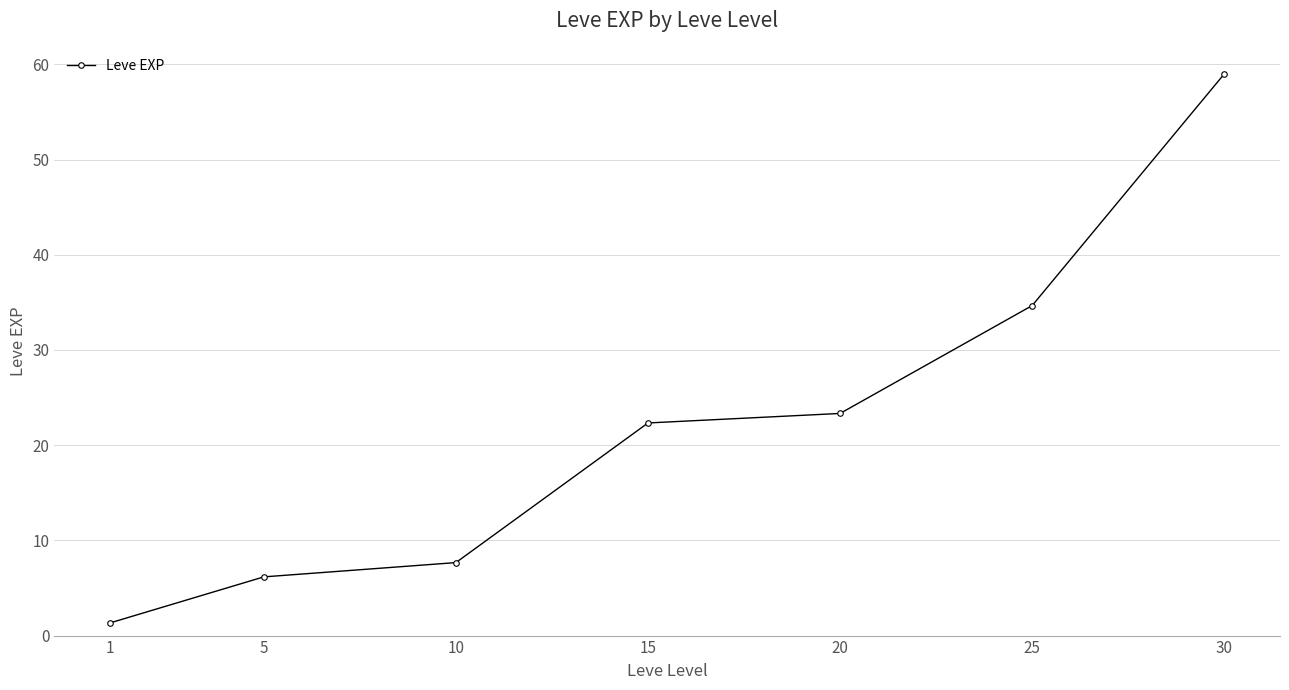

Approximately how many times larger is the value at 25 compared to 30?

0.6